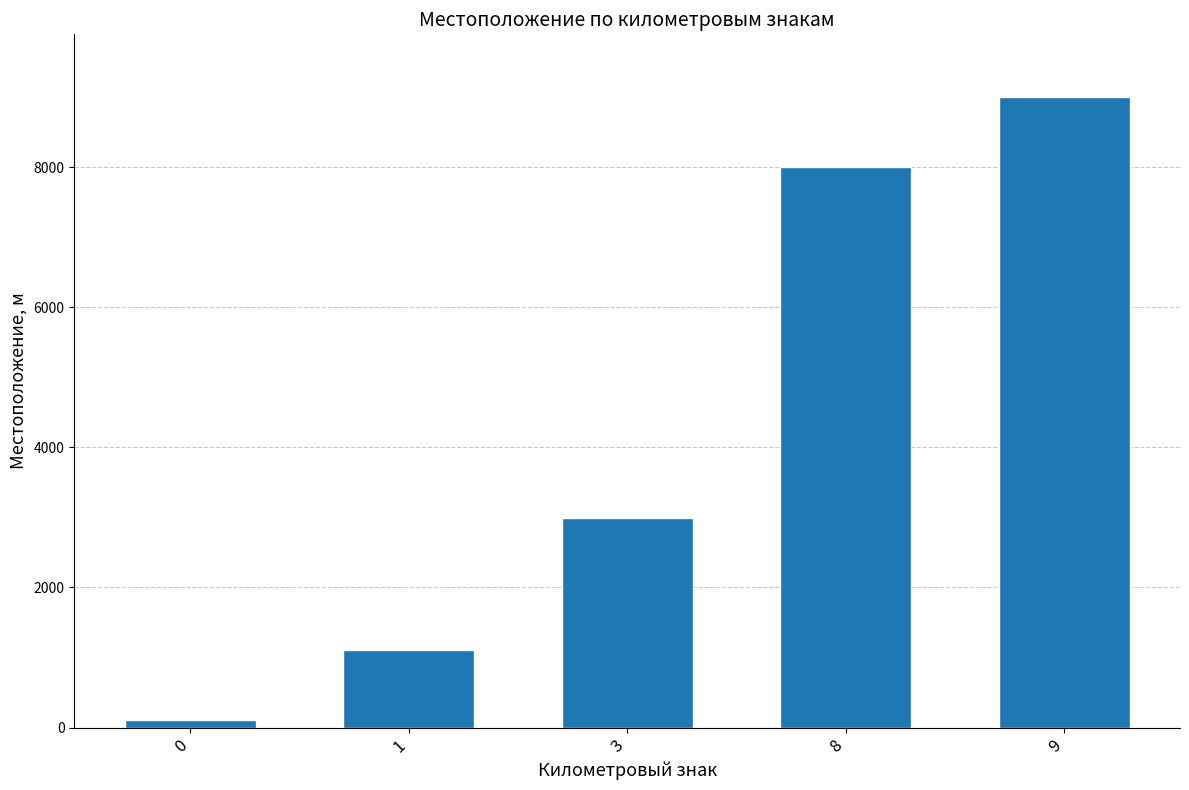

Approximately how many times larger is the value at 1 compared to 8?

0.1